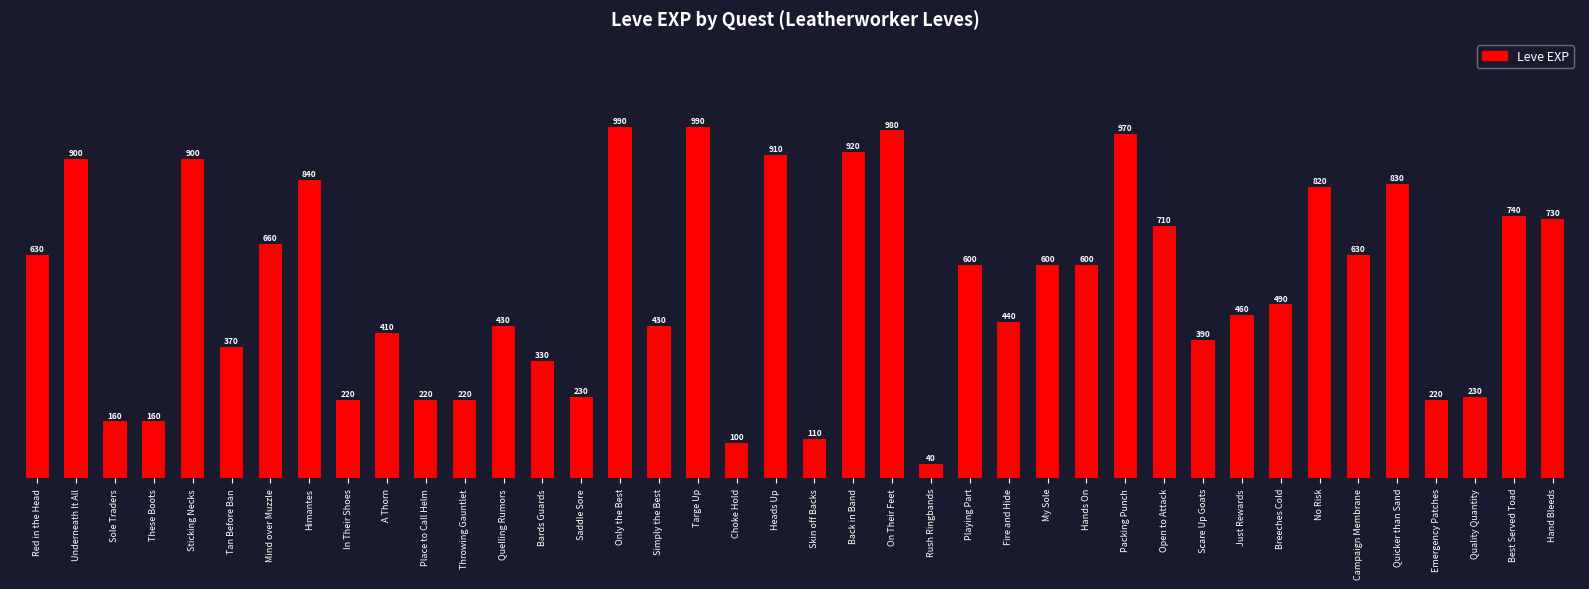

What value does the data have at Sticking Necks?

900